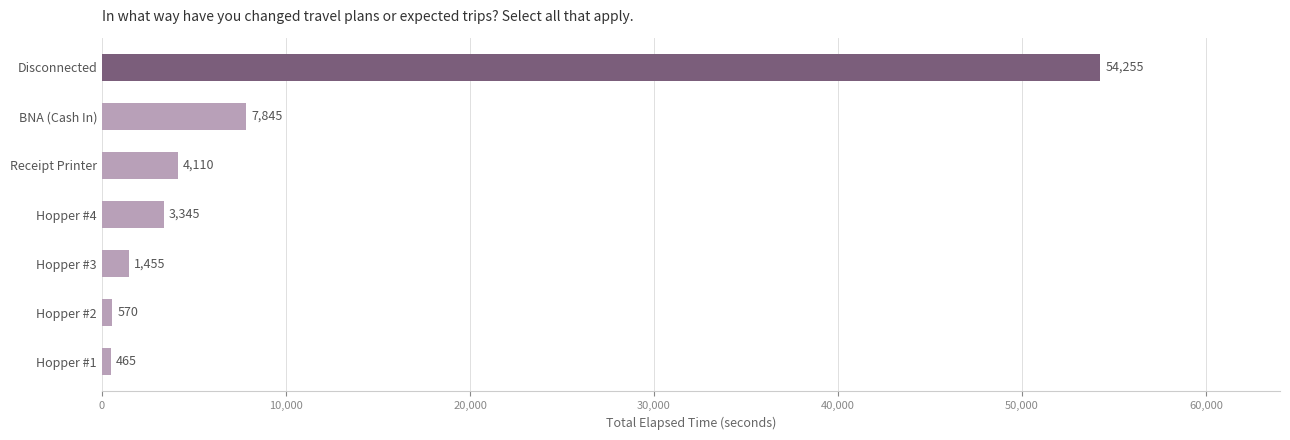

Rank the categories by value from lowest to highest.

Hopper #1, Hopper #2, Hopper #3, Hopper #4, Receipt Printer, BNA (Cash In), Disconnected